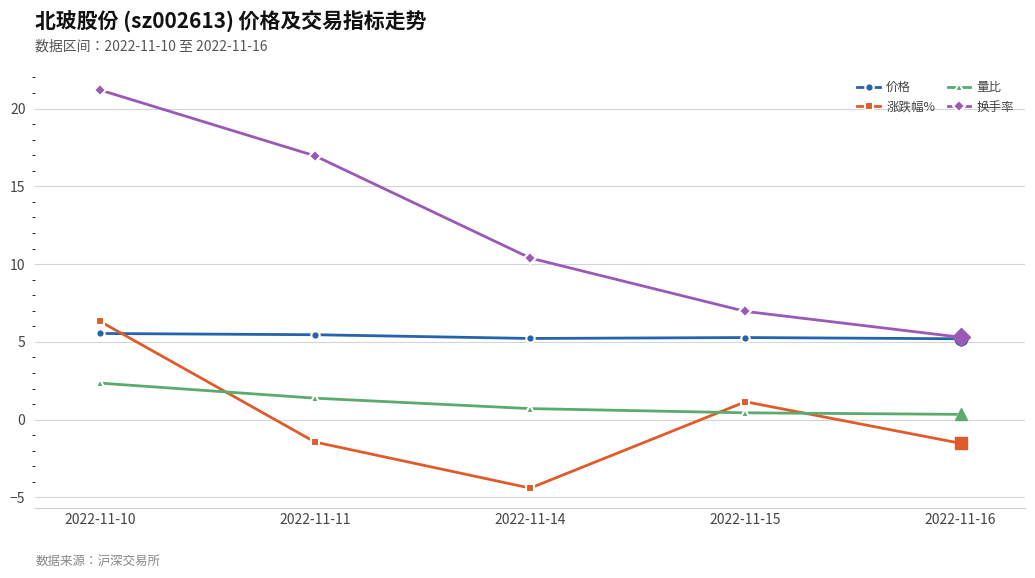

Which label corresponds to the smallest value in the chart?

2022-11-14